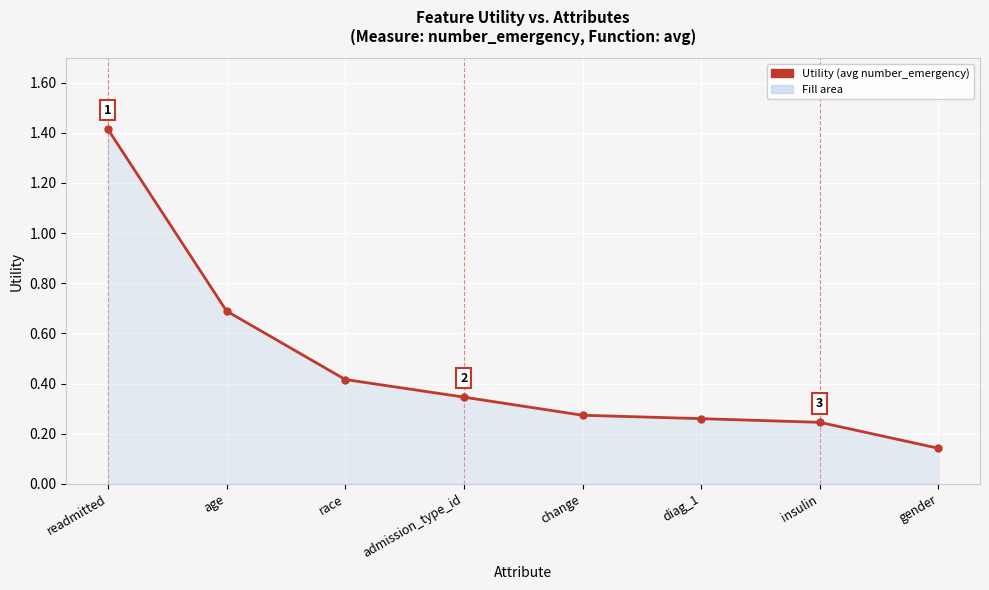

How many data points does each series have?

8